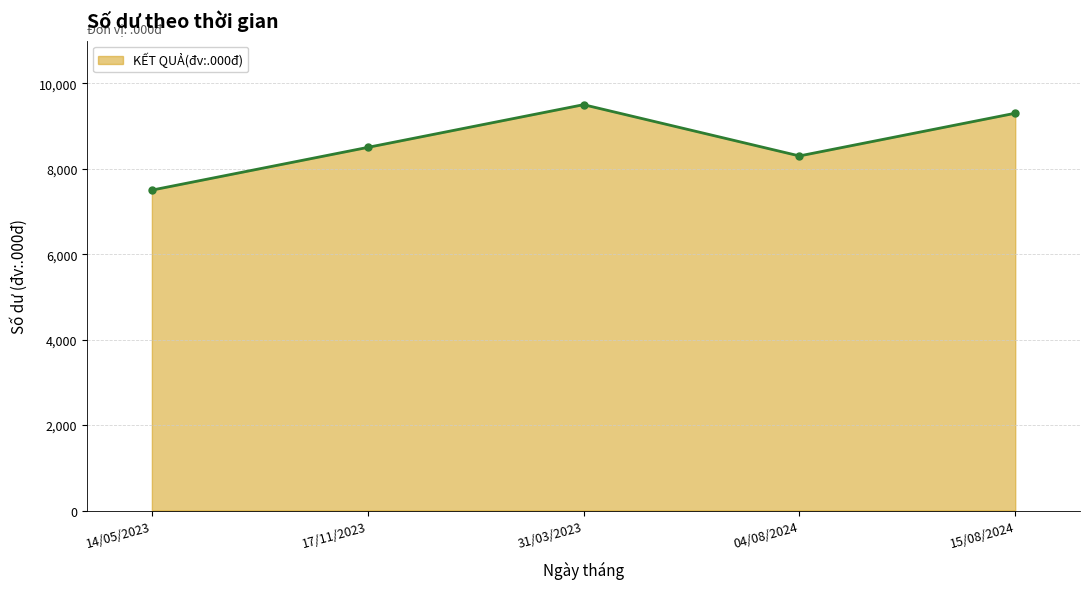

How many lines are shown in the chart?

1